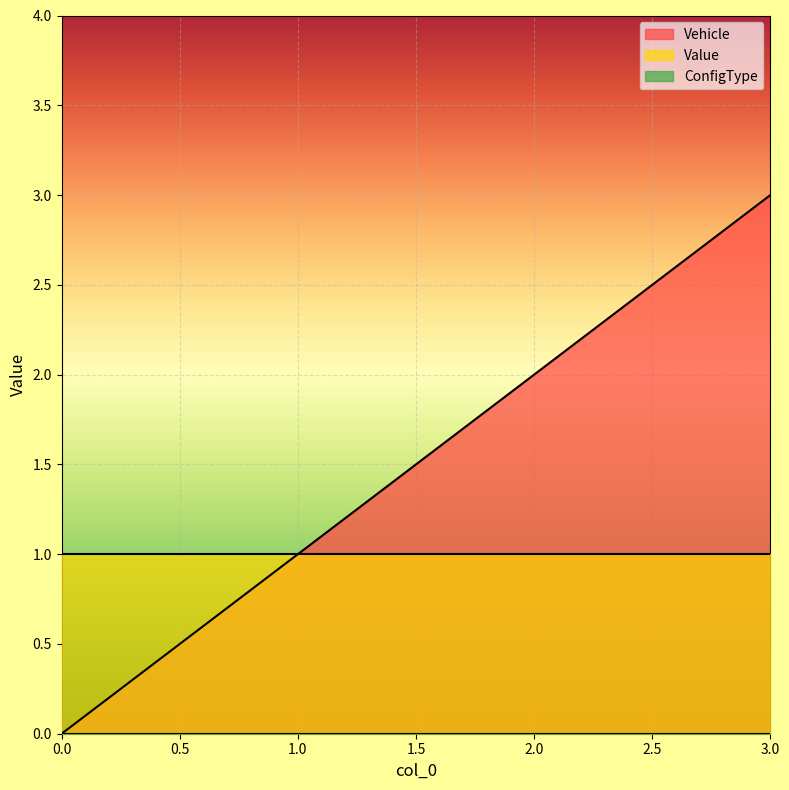

Between 1 and 0, which is larger?

1